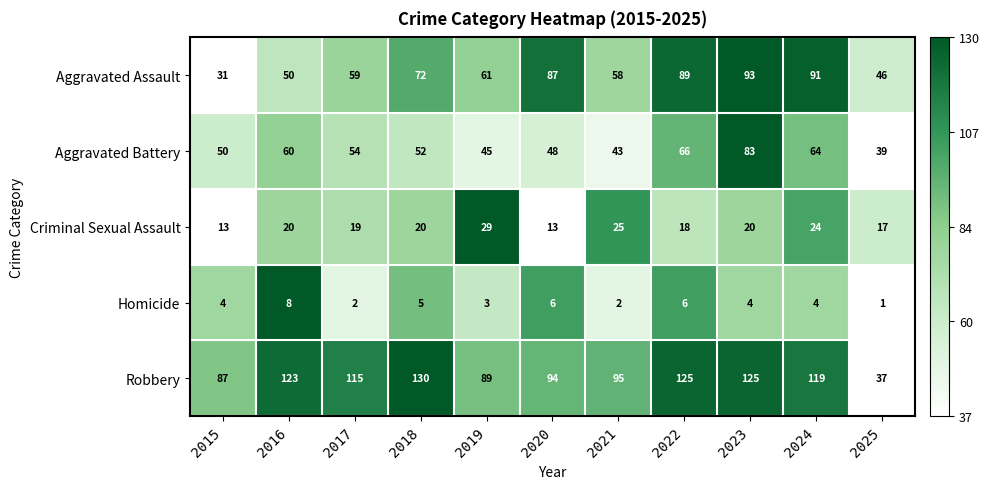

What is the difference between the highest and lowest values at 2020?

88